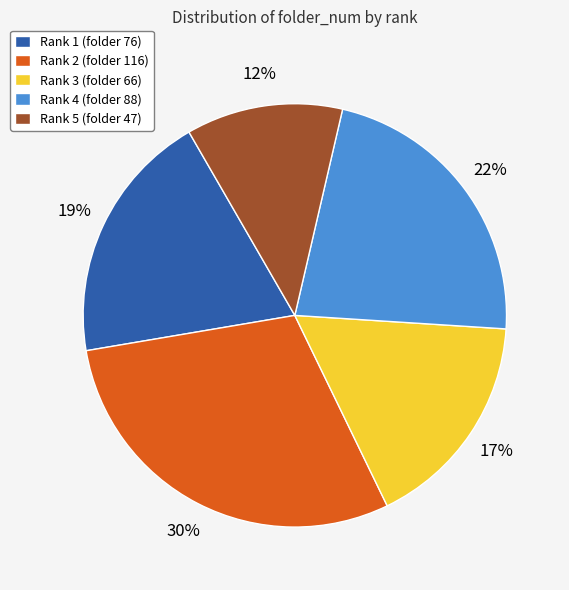

Does Rank 5 represent more than half of the total?

No